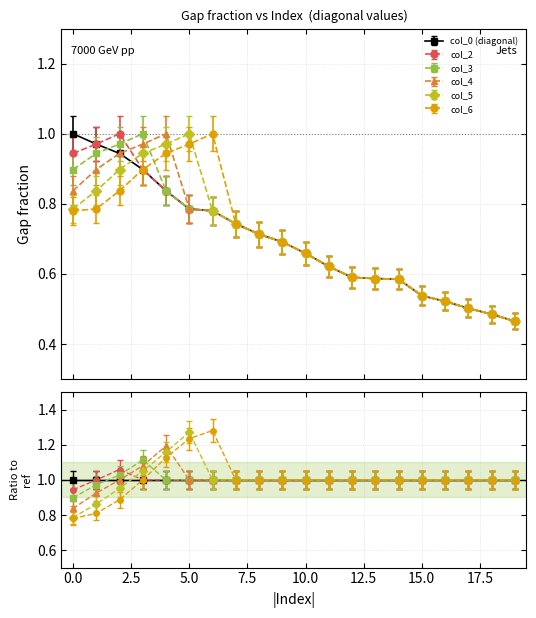

Where do col_3 and col_2 first cross each other?

2 and 3